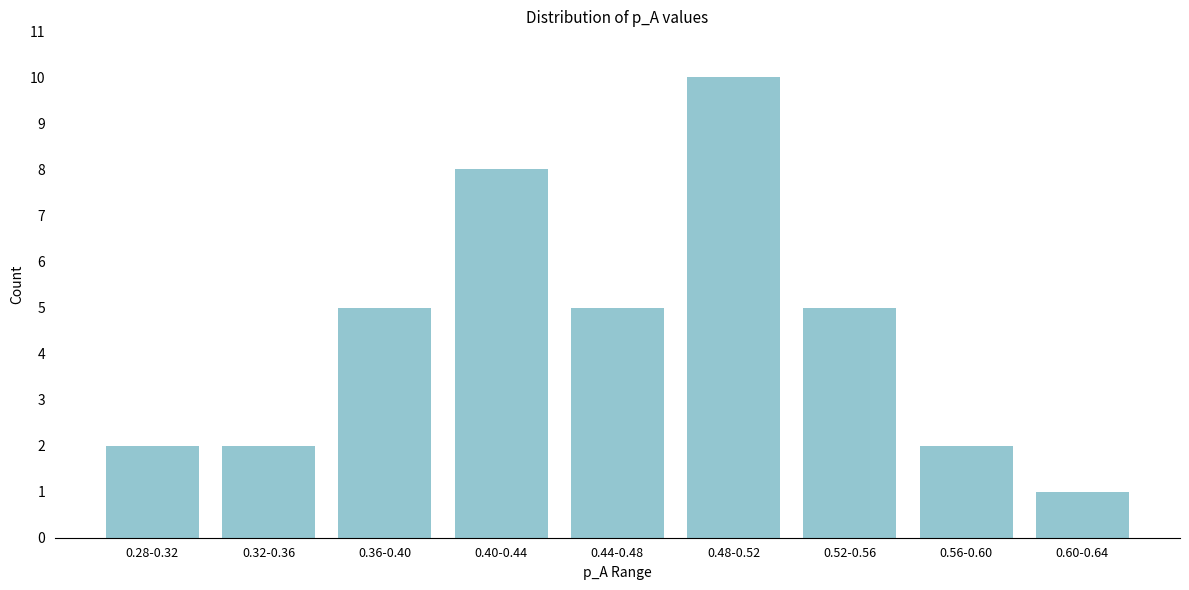

Reading right to left, list all the values displayed in this chart.

0.60-0.64=1	0.56-0.60=2	0.52-0.56=5	0.48-0.52=10	0.44-0.48=5	0.40-0.44=8	0.36-0.40=5	0.32-0.36=2	0.28-0.32=2